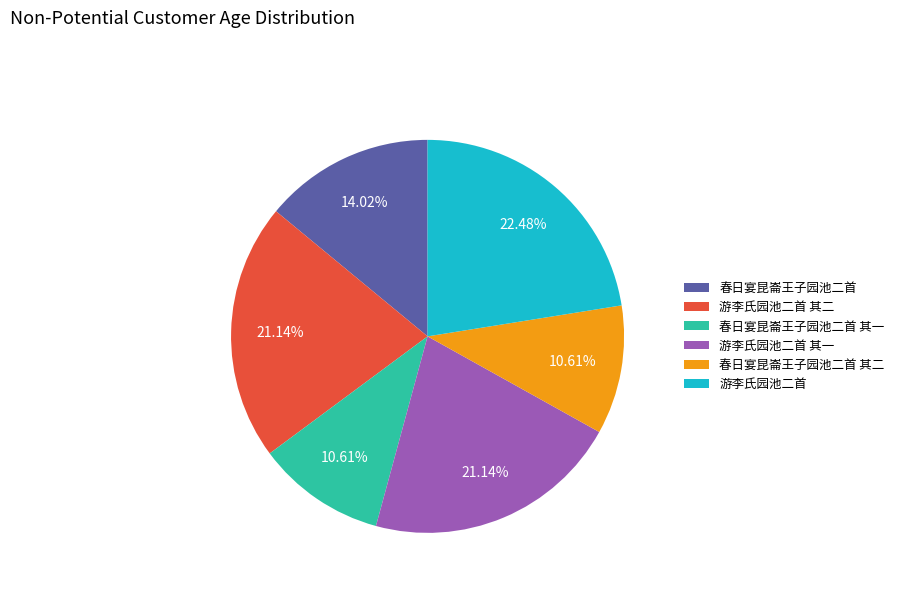

Between 游李氏园池二首 and 春日宴昆崙王子园池二首 其一, which is larger?

游李氏园池二首